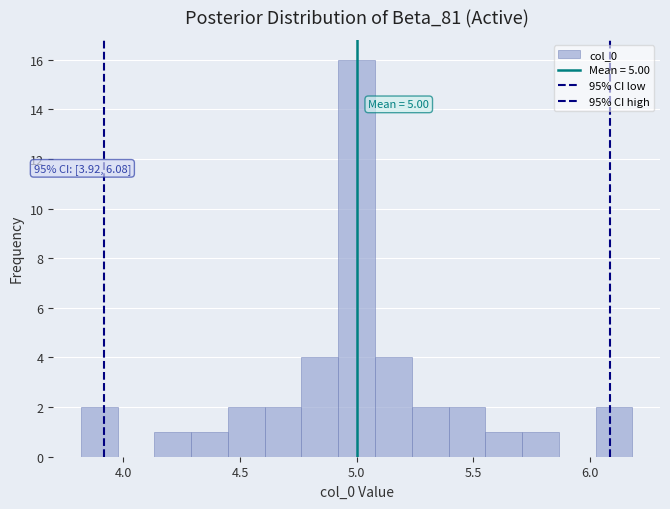

Around what value on the x-axis is the tallest bar? Give the approximate position of its centre, as read against the axis.

5.00